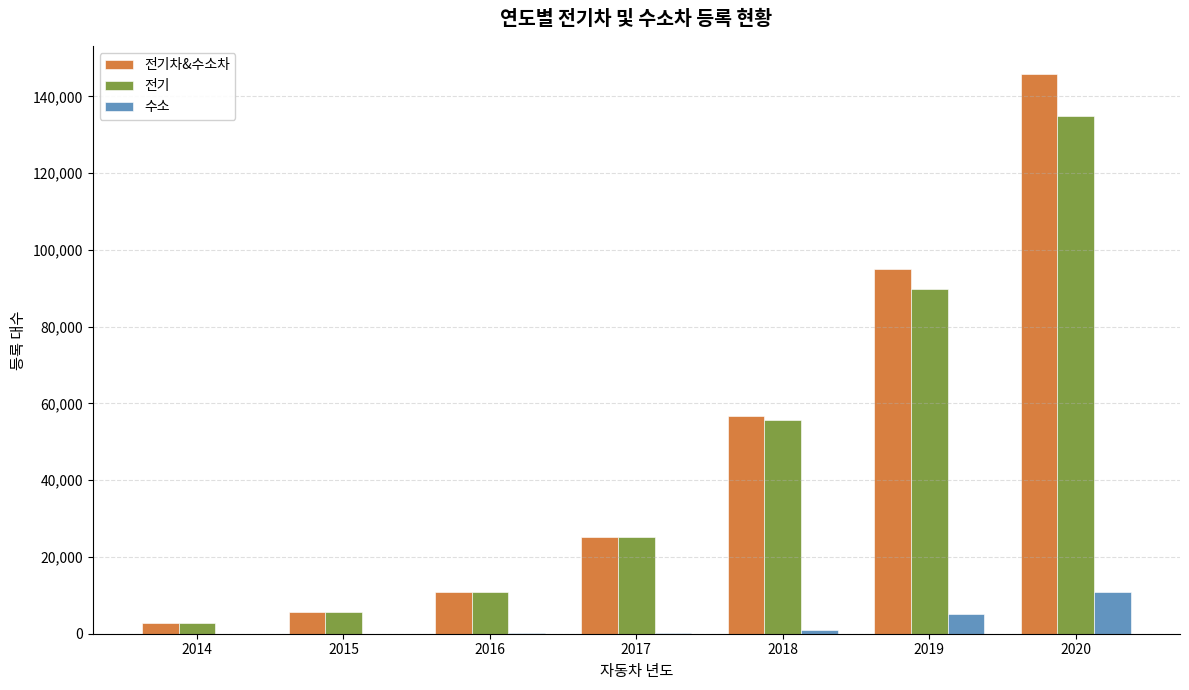

What is the sum of all 전기차&수소차 values?

342254